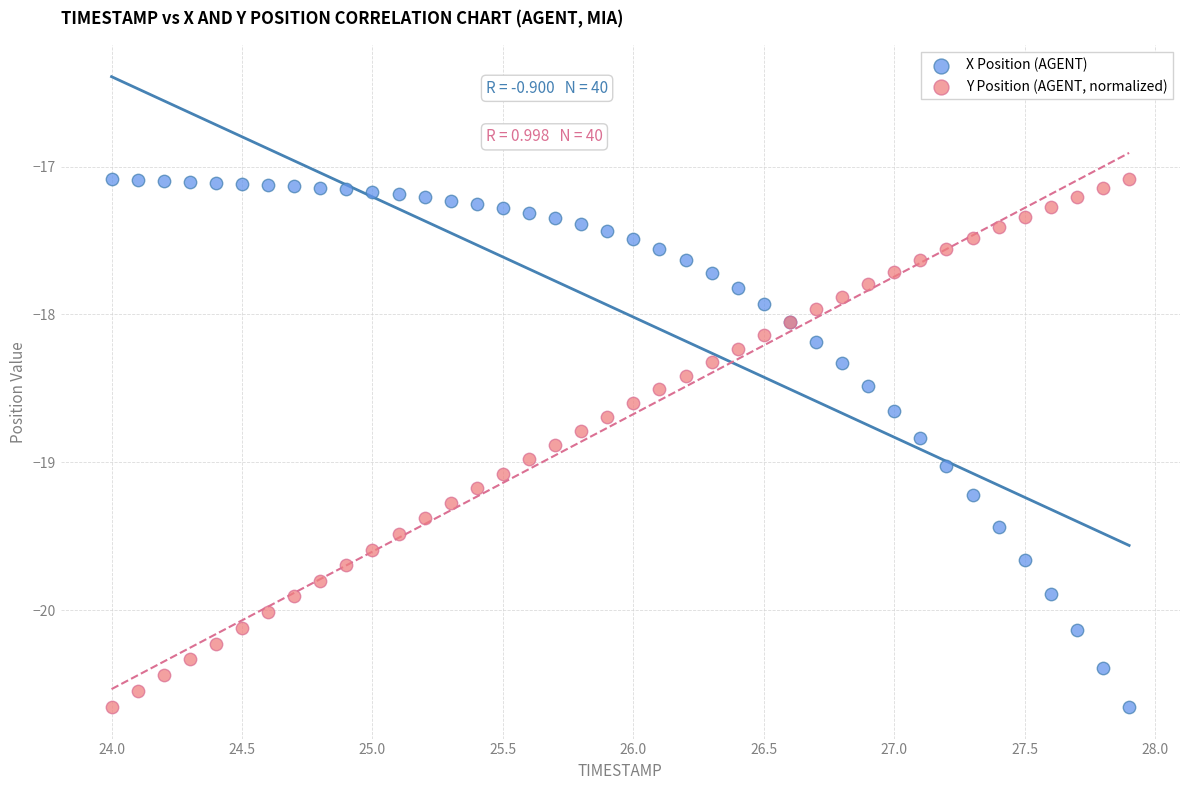

What is the X range (max minus min) for the scatter plot?

3.9